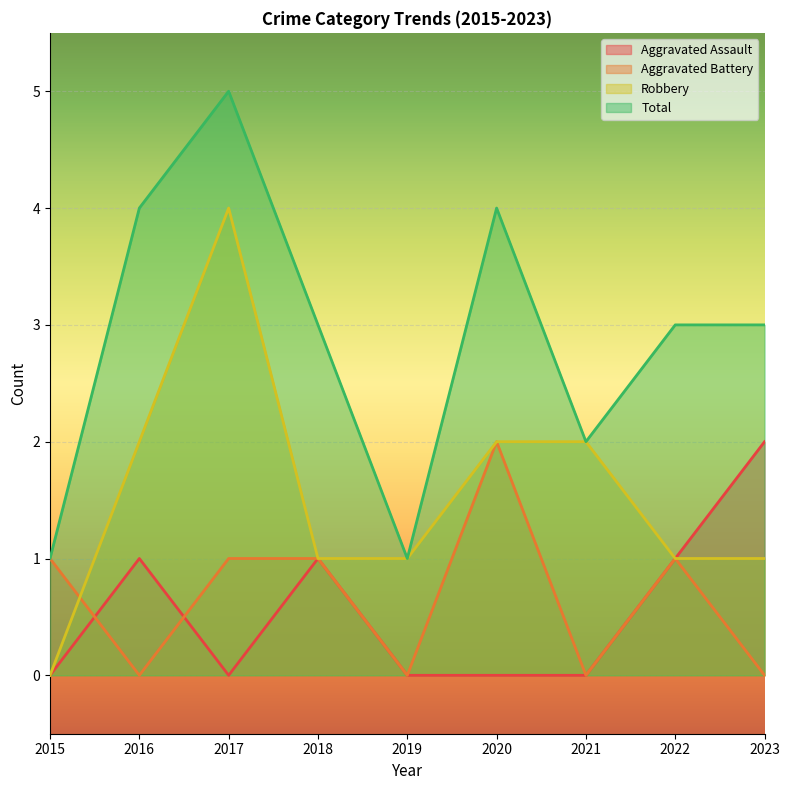

Which has a higher value, 2023 or 2022?

2023